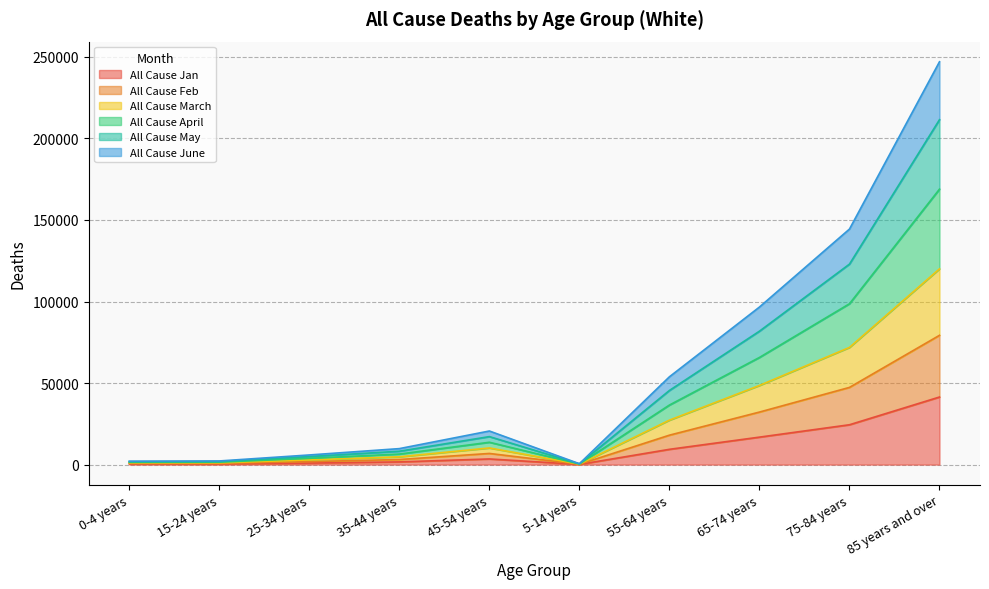

True or false: All Cause June has a value of 94984 at 55-64 years.

False